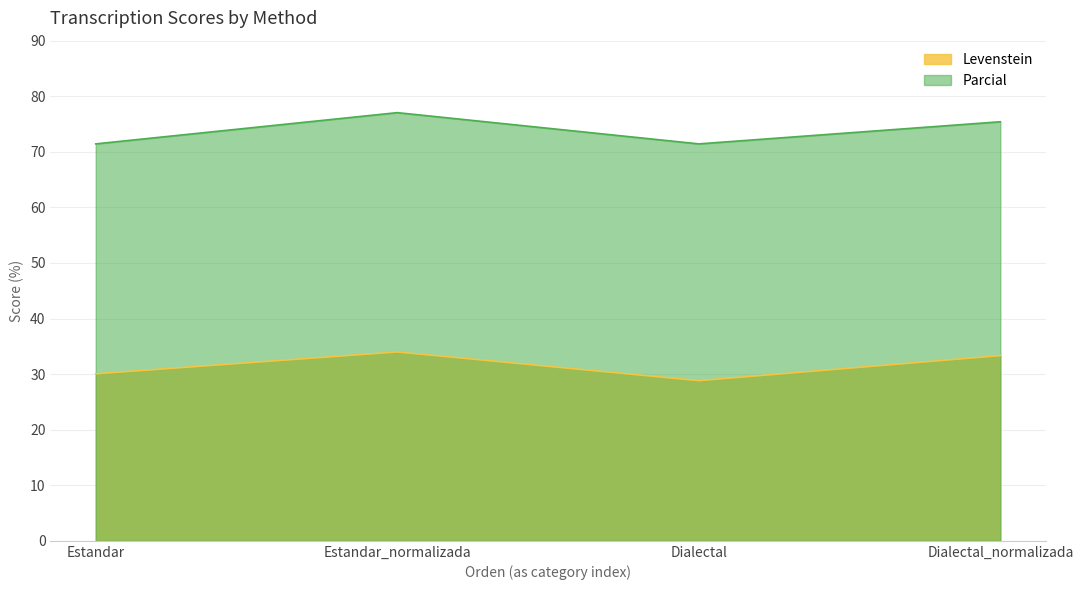

What is the label of the 4th point from the left?

Dialectal_normalizada